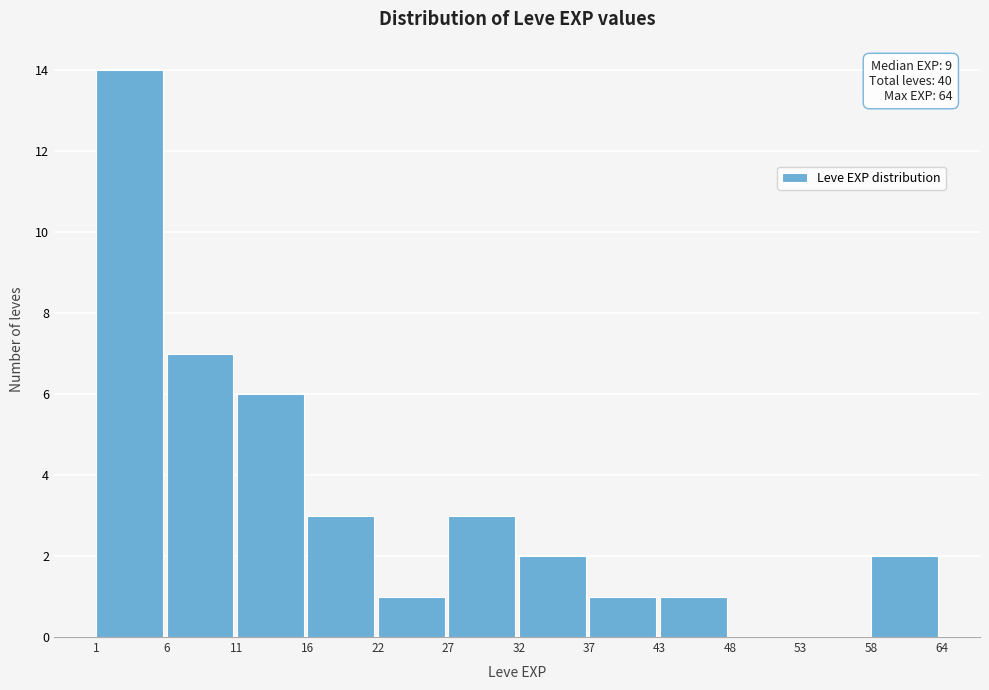

Reading left to right, extract all data points from this chart.

1=14	6=7	11=6	16=3	22=1	27=3	32=2	37=1	43=1	48=0	53=0	58=2